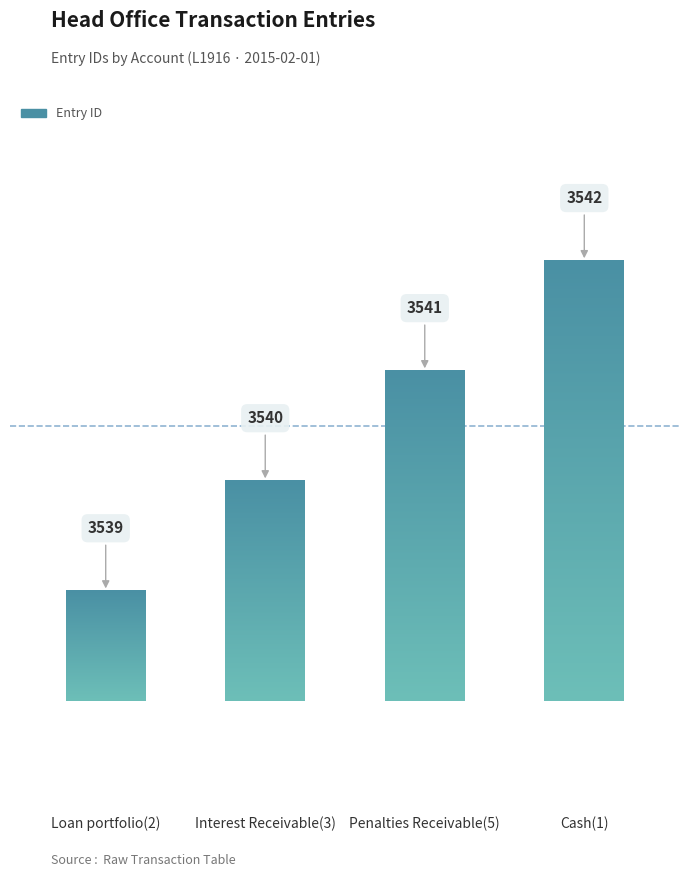

What is the sum of all values?

14162